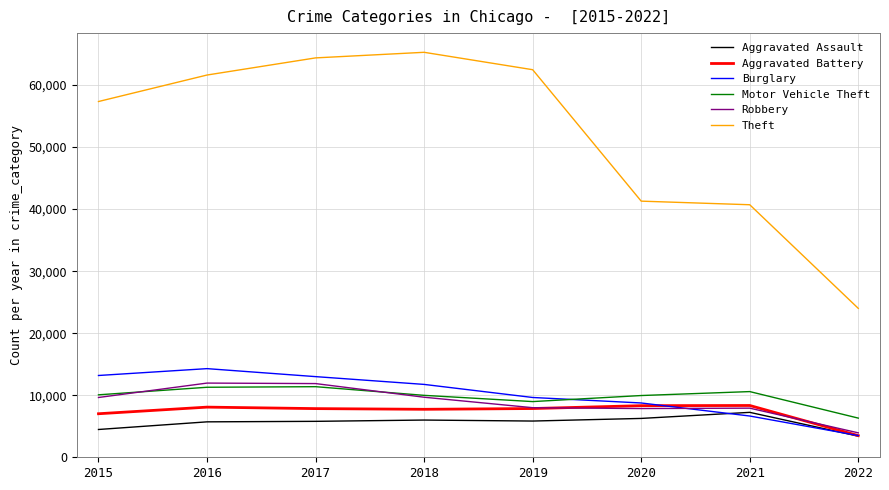

What is the total value across all series at 2021?

81457